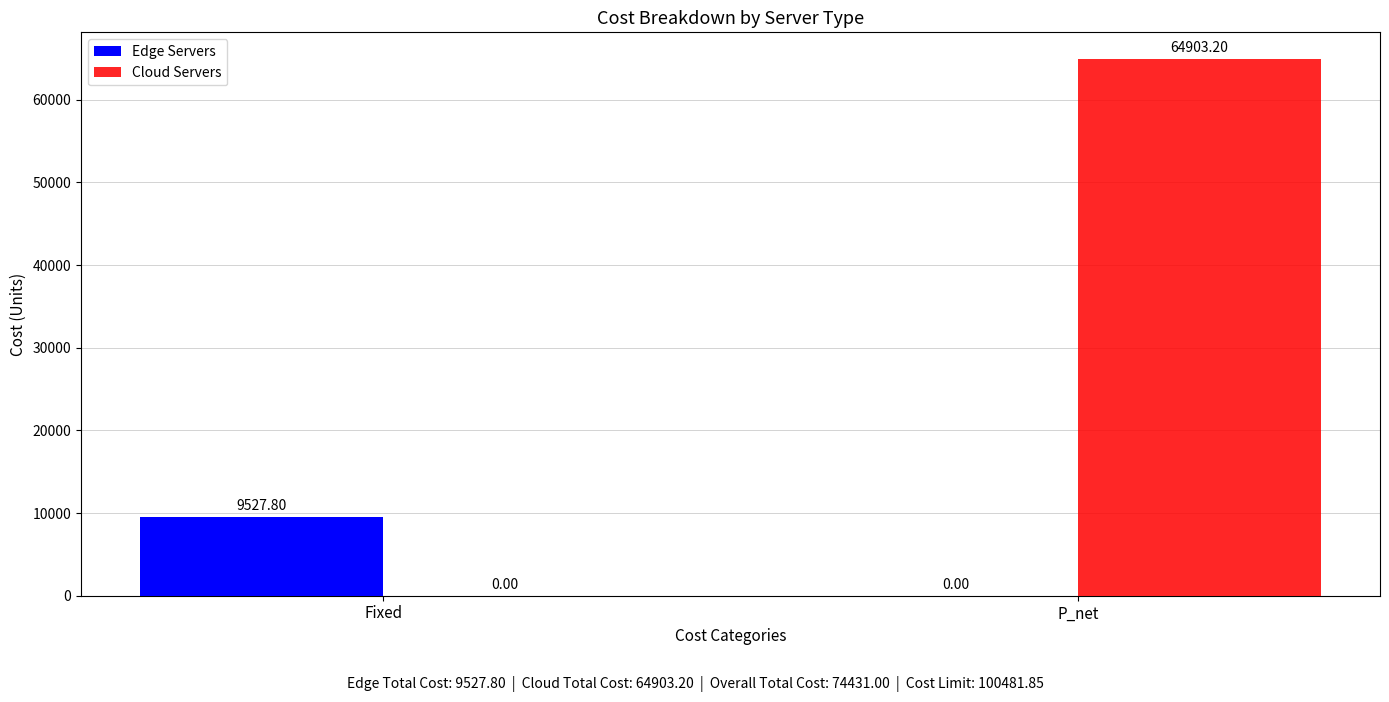

At which category is the sum across all series the highest?

P_net